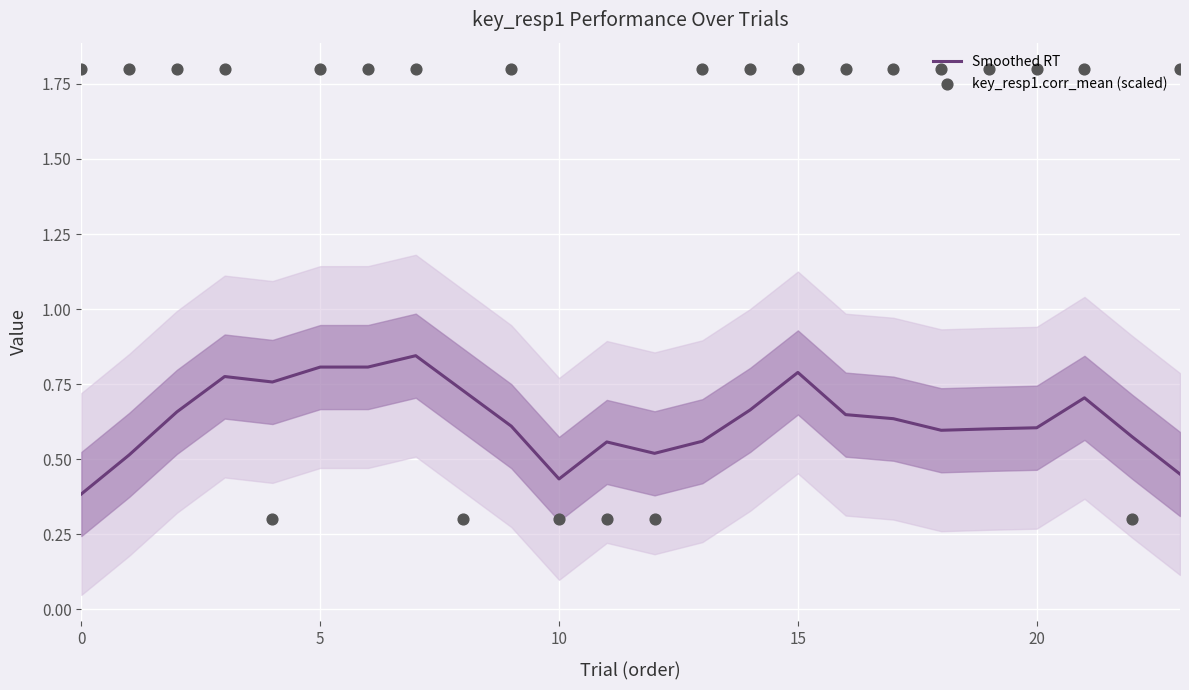

At how many categories does at least one series exceed 1?

18